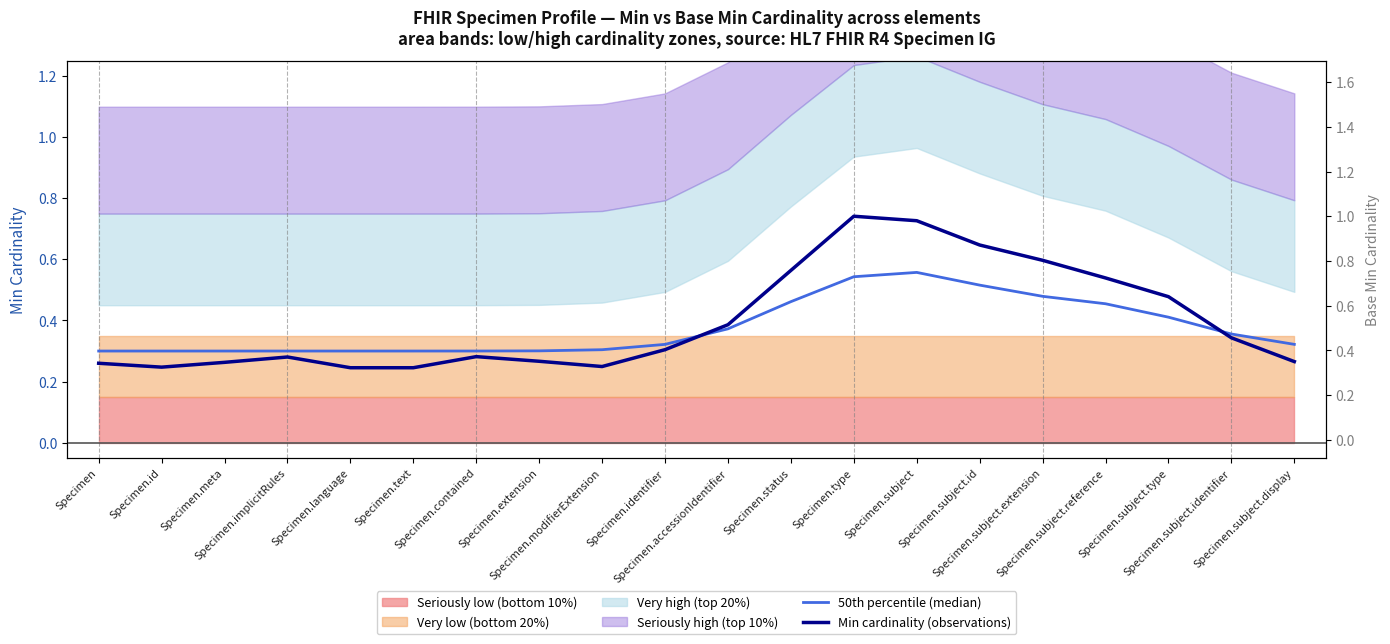

True or false: Min cardinality (observations) and 50th percentile (median) cross at least once.

True